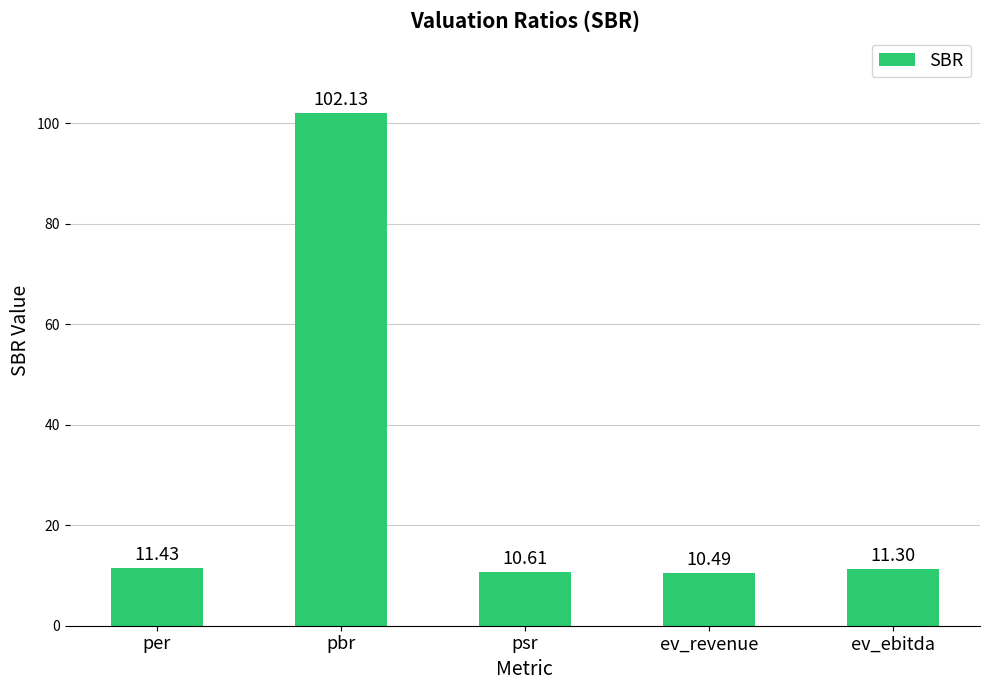

What is the change in value from per to psr?

-0.8